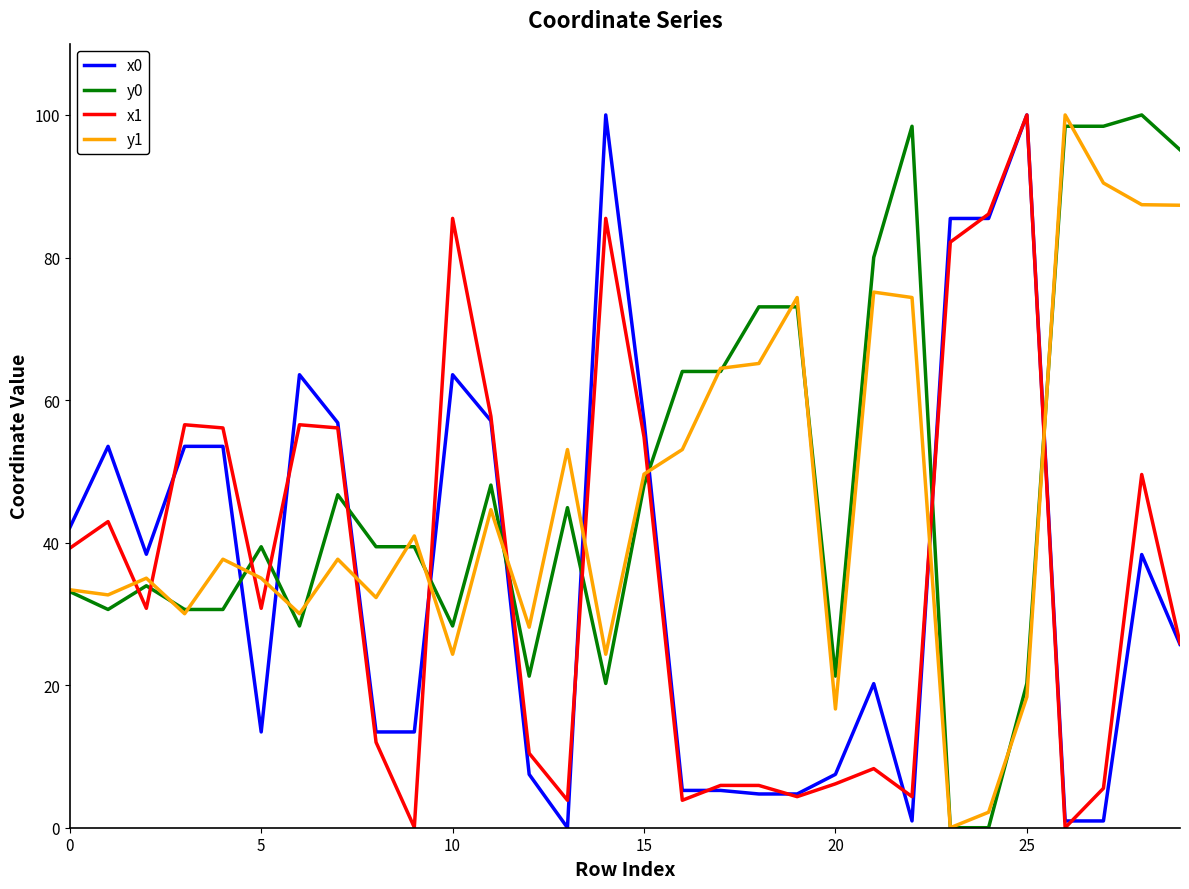

True or false: y1 and x1 cross at least once.

True